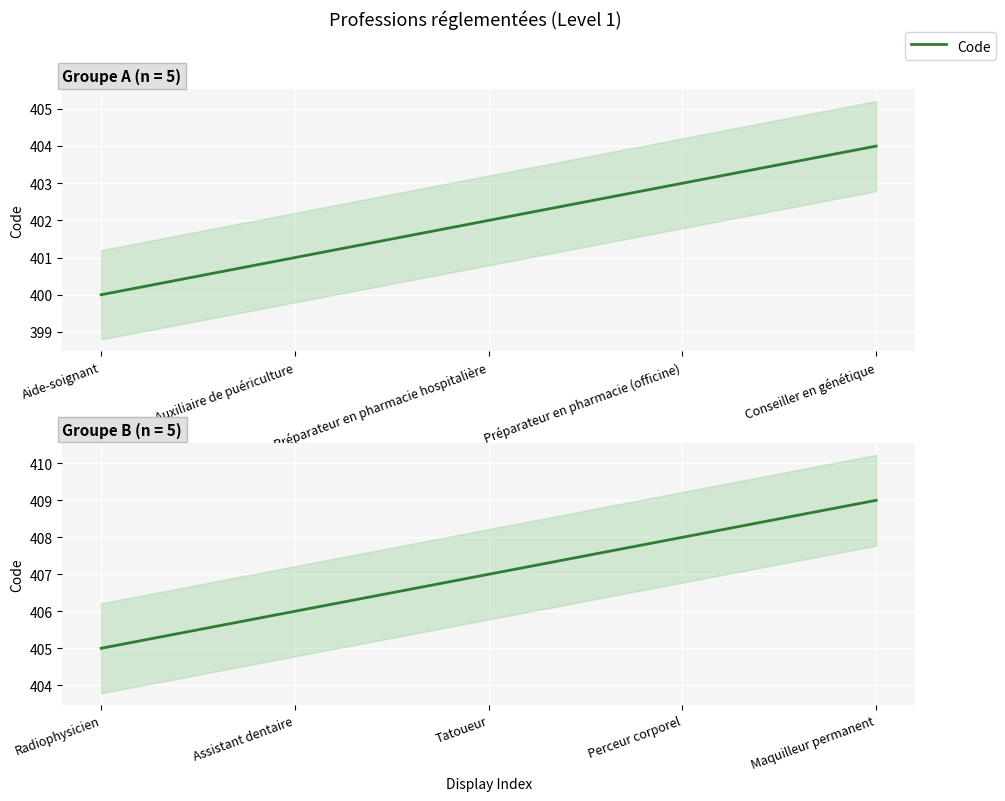

How many values exceed 407?

2